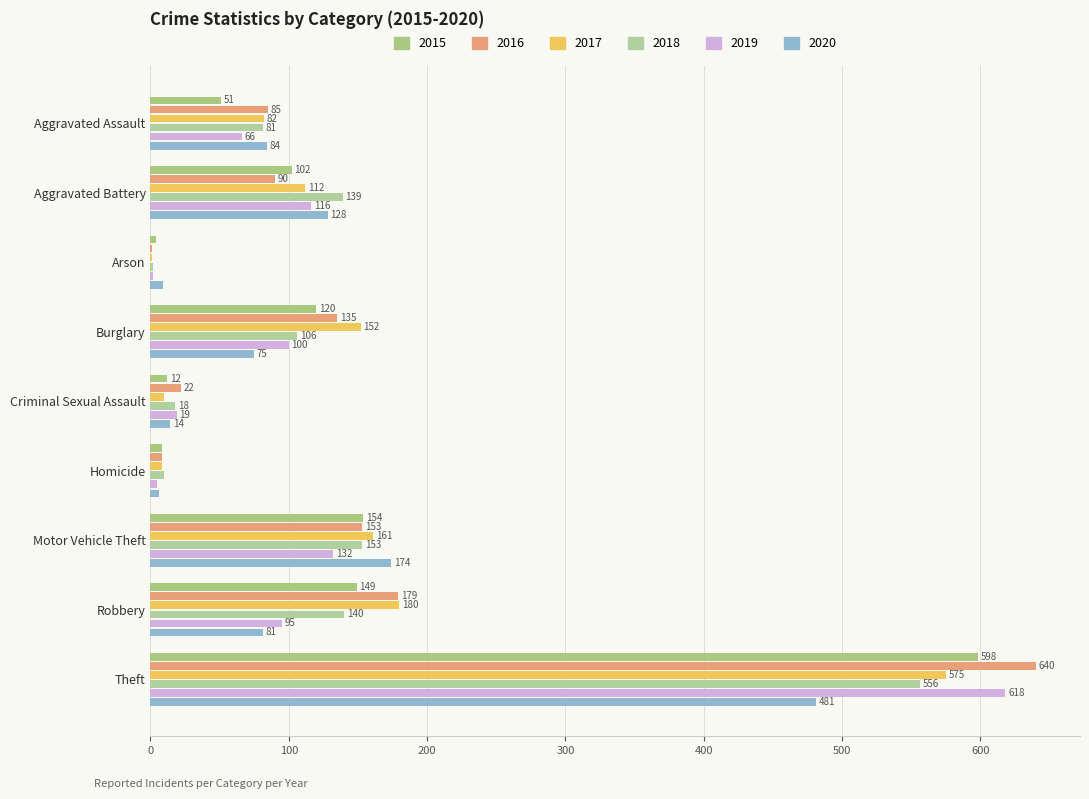

At which label does 2019 reach its peak?

Theft